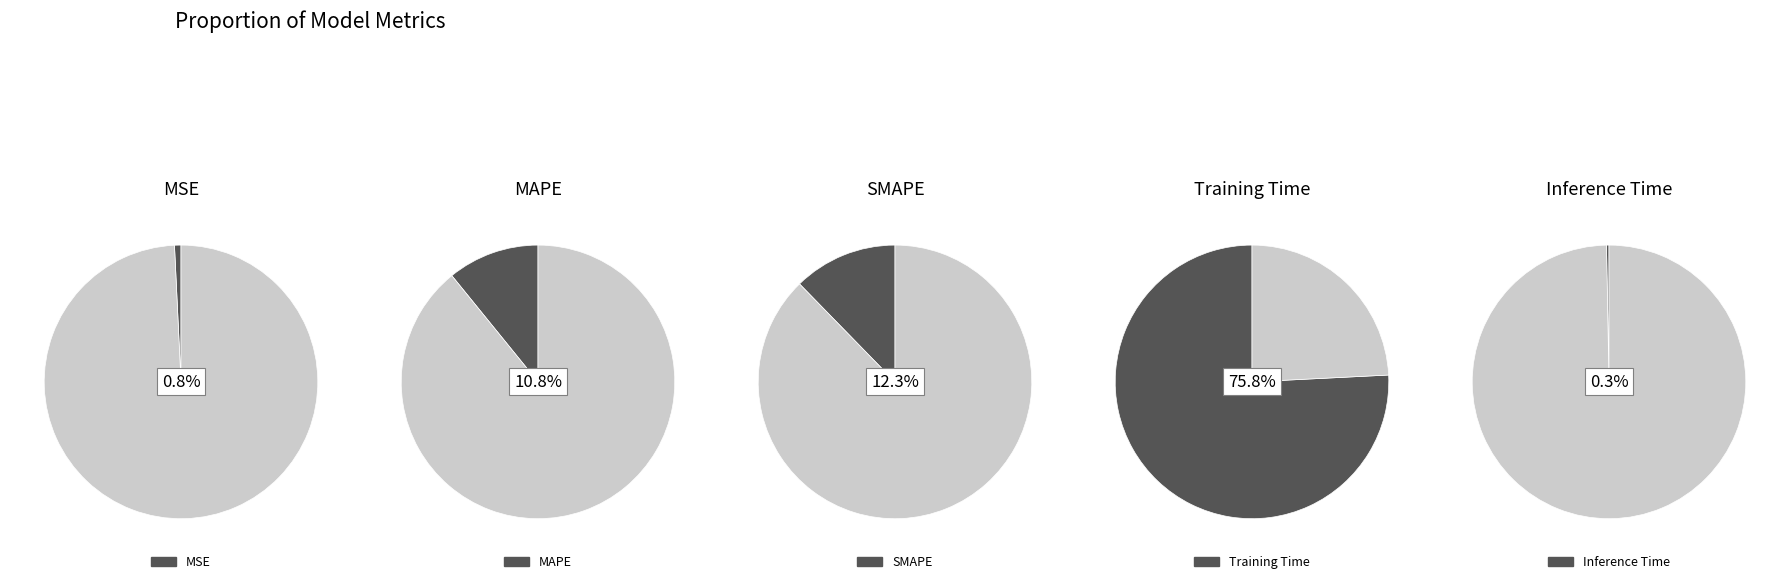

What percentage do MAPE and SMAPE together represent?

23.1%